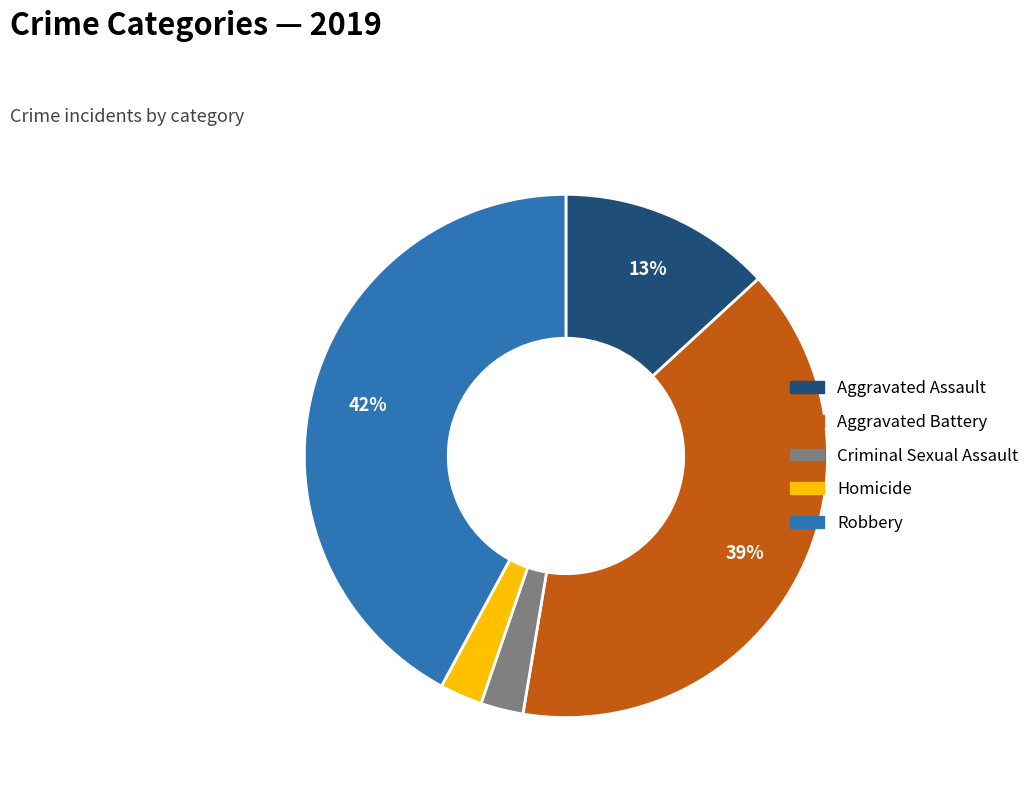

To the nearest percent, what is the average slice percentage?

20%